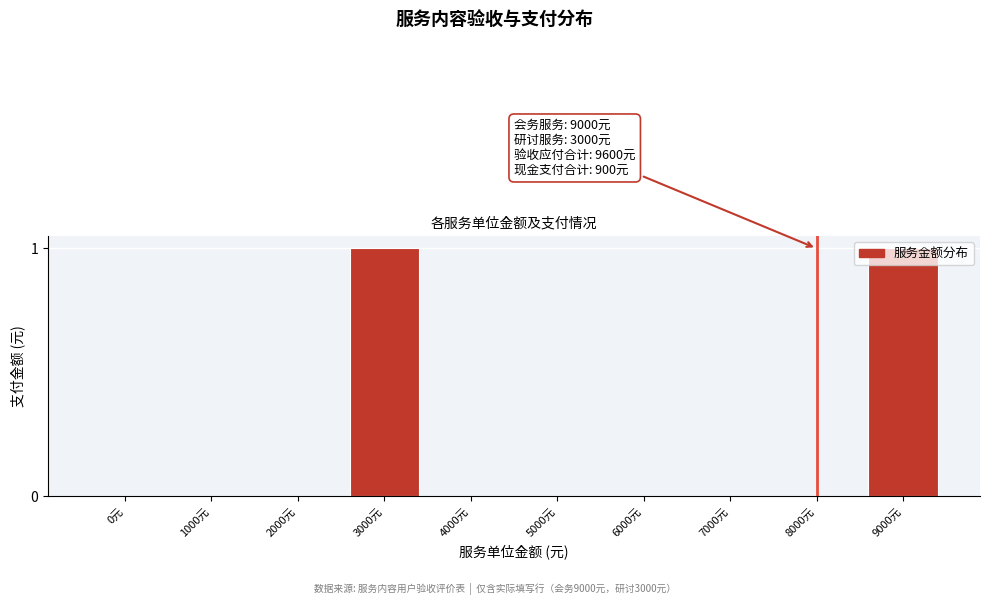

Which has a higher value, 9000元 or 8000元?

9000元